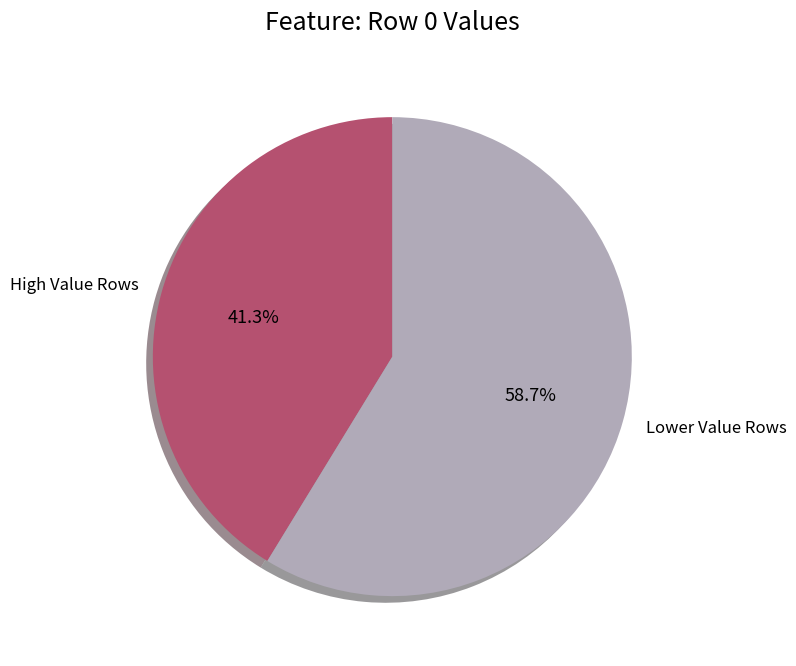

Rank the categories by value from highest to lowest.

Lower Value Rows, High Value Rows